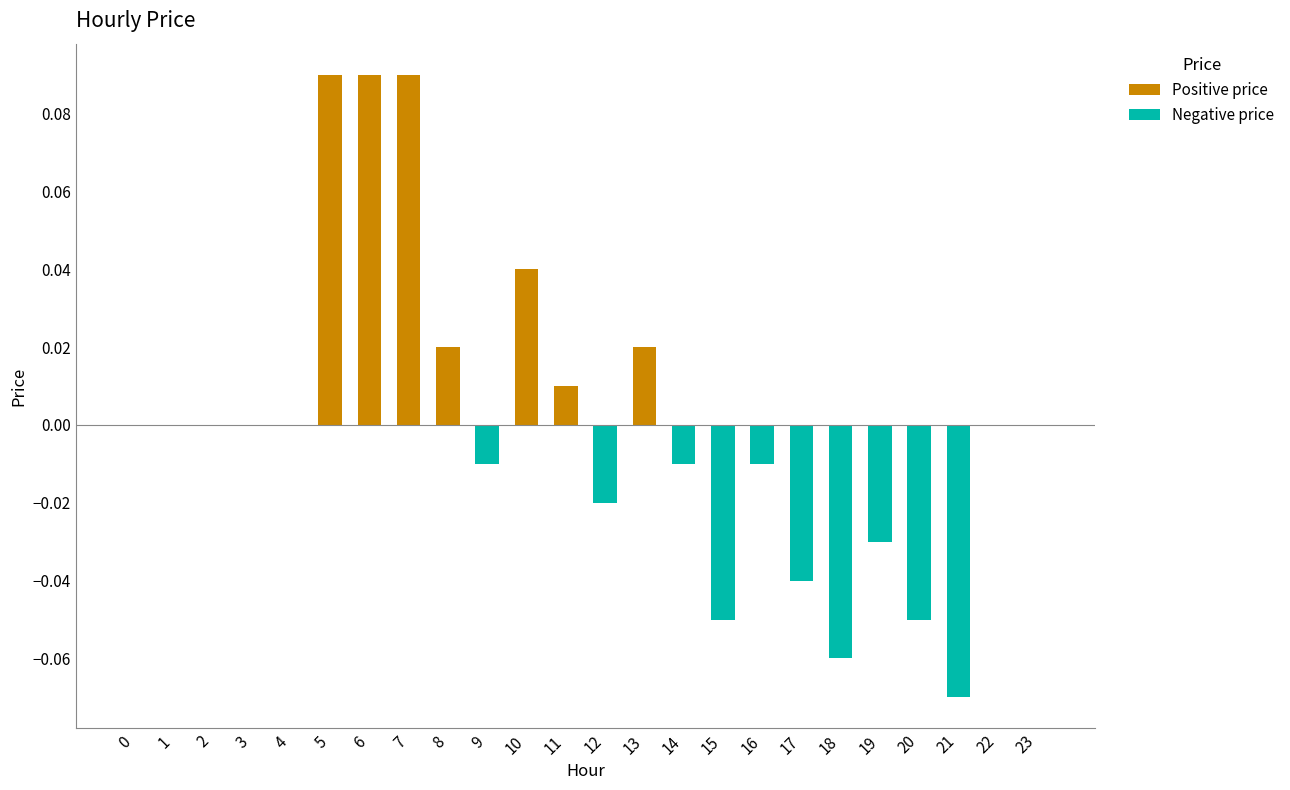

Between 2 and 9, which series saw the biggest shift?

Negative price